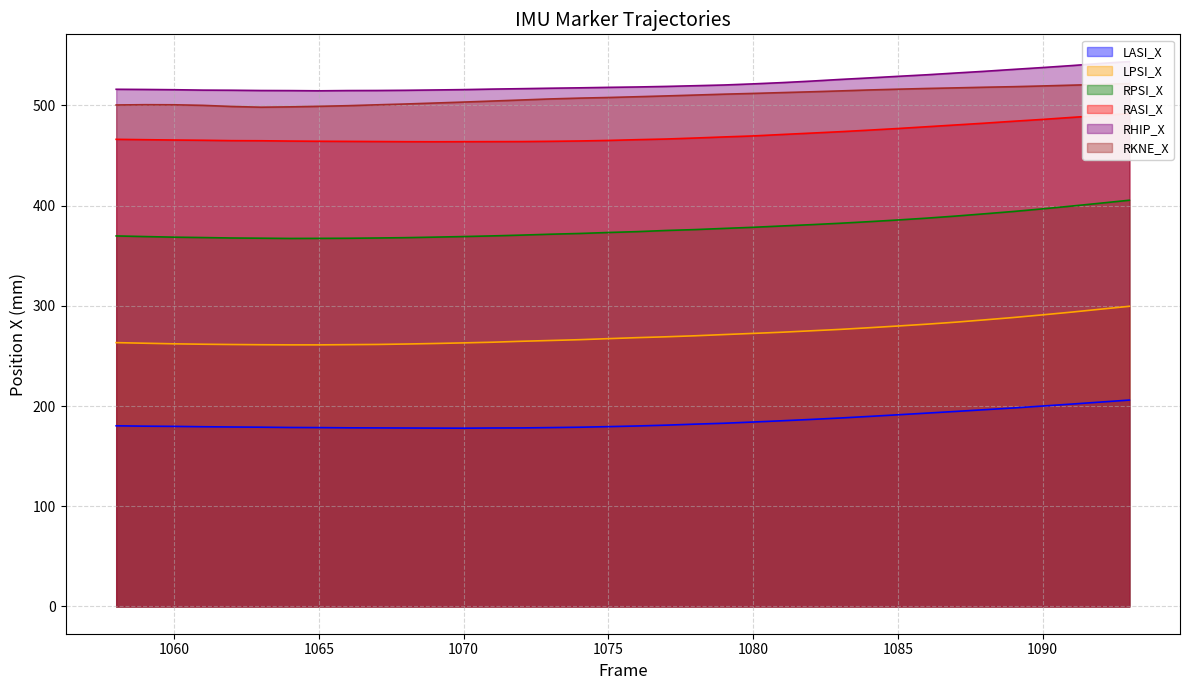

How many lines are shown in the chart?

6